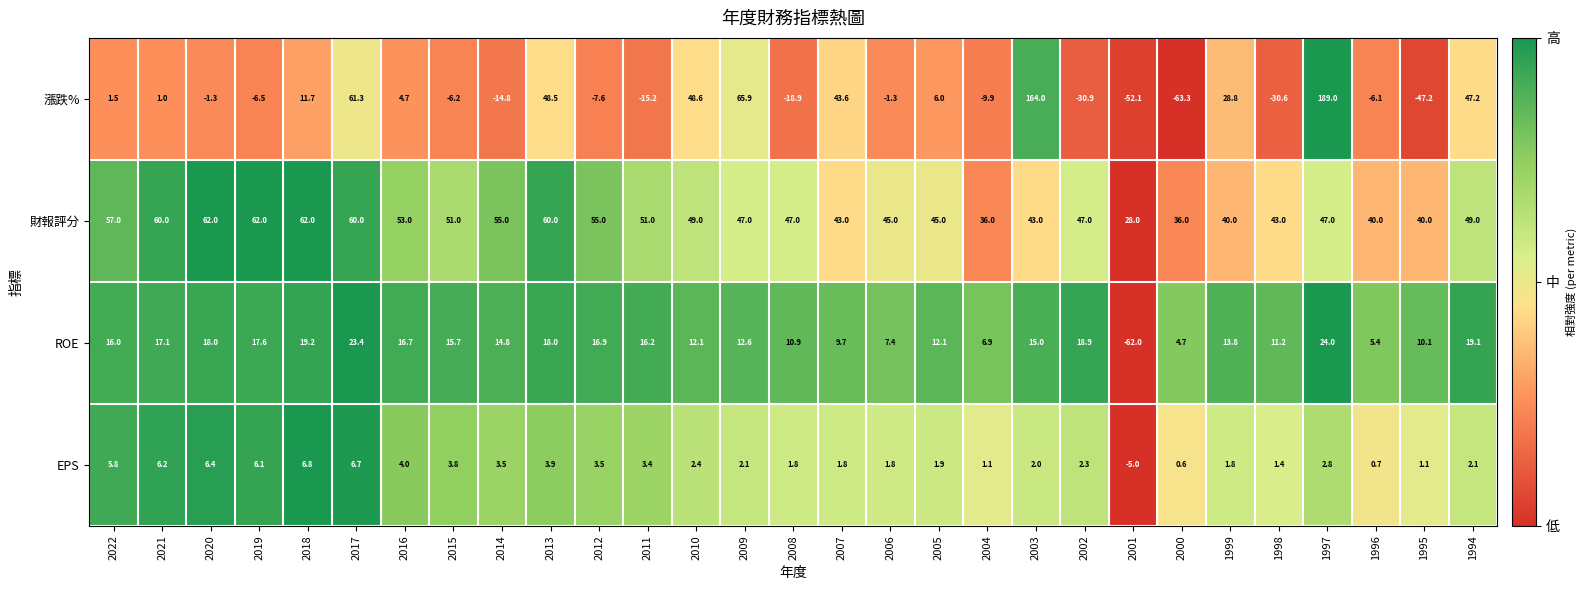

Which series has the largest total across all categories?

財報評分